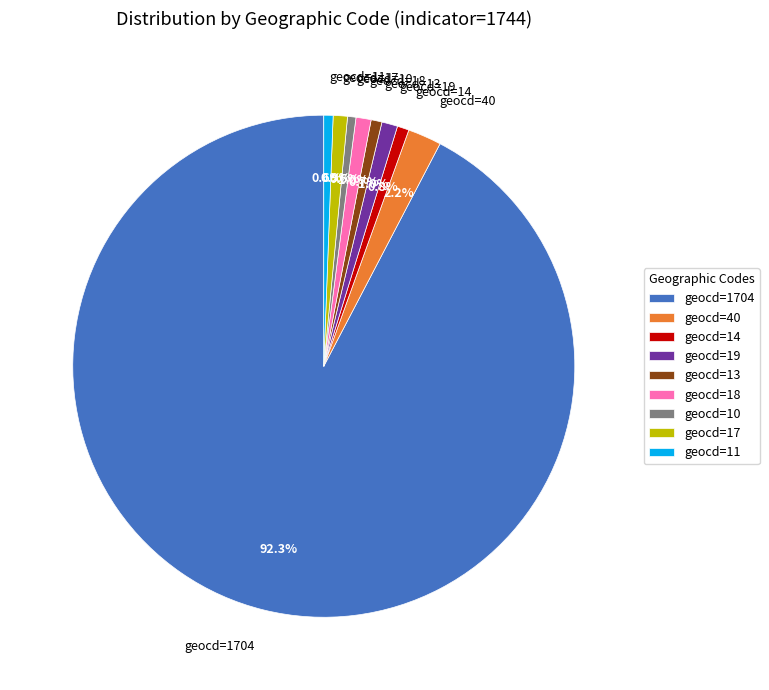

To the nearest percent, what is the difference between the largest and smallest slice percentages?

92%